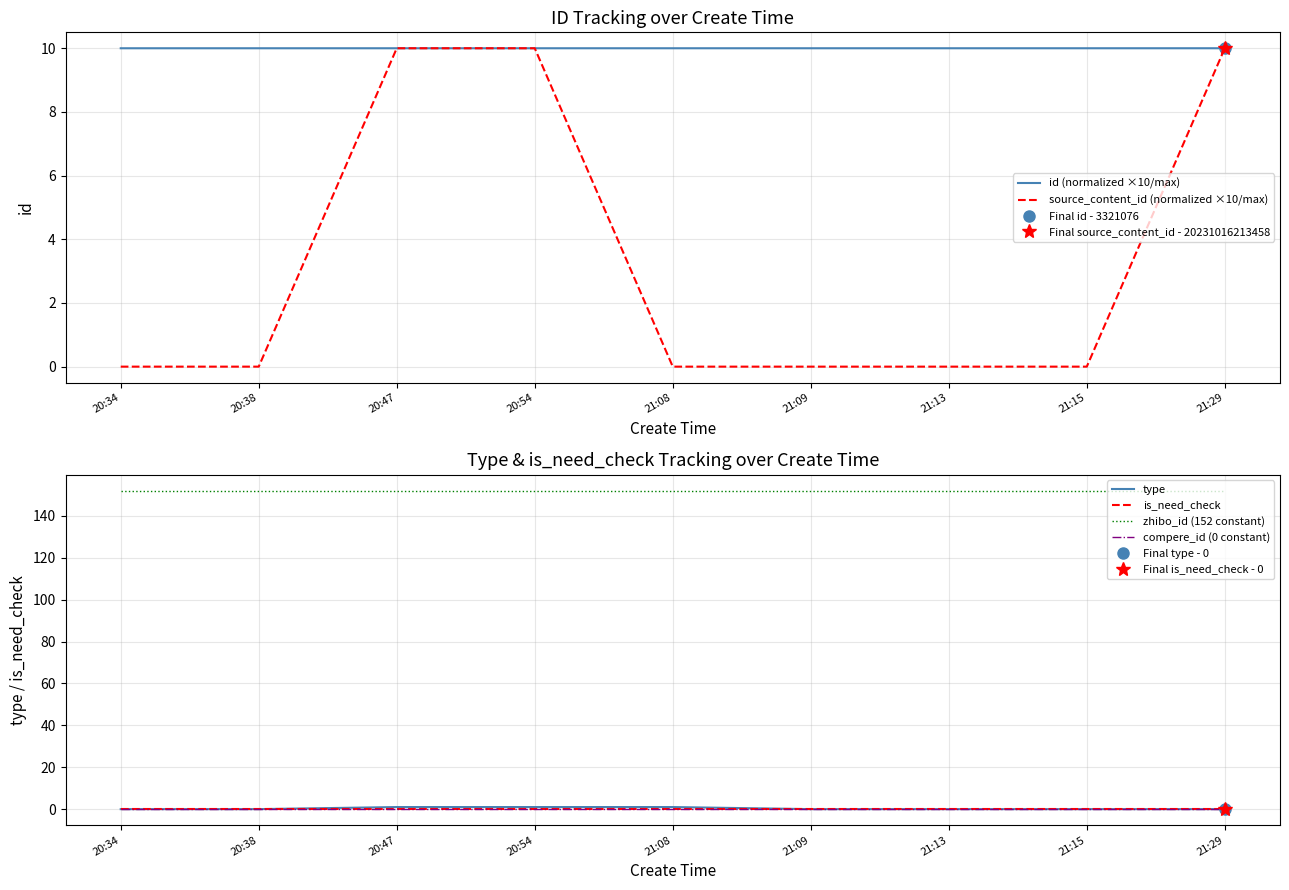

Does the chart have visible grid lines?

Yes